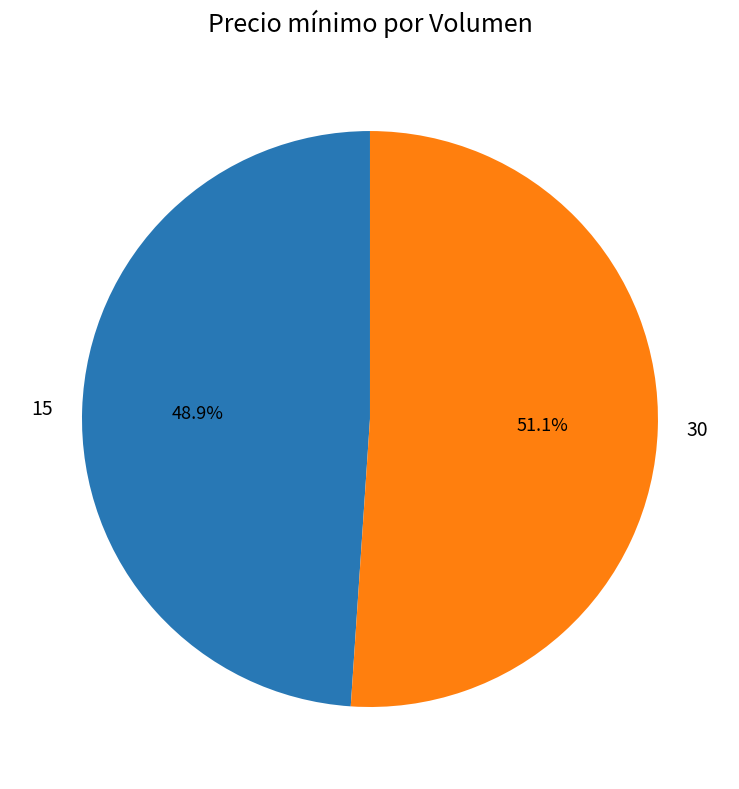

Is it true that 30 is 58% of the pie?

False